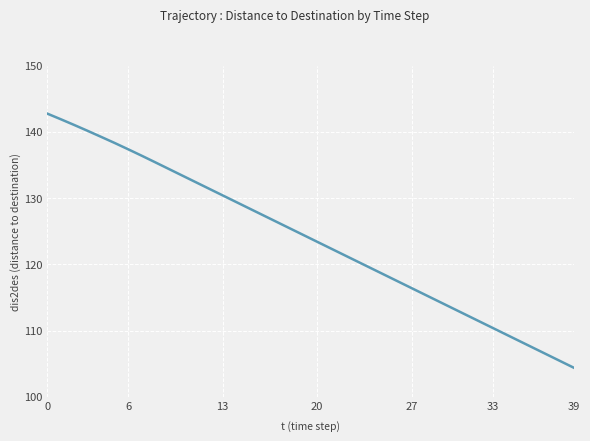

How many lines are shown in the chart?

1